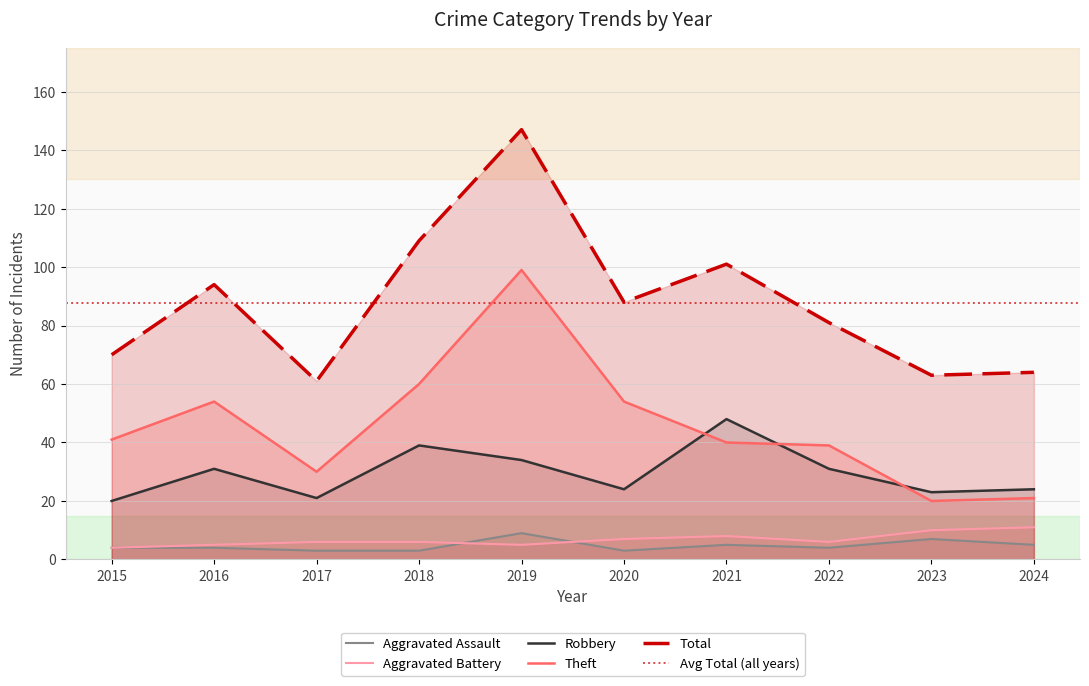

True or false: Aggravated Battery and Theft intersect in this chart.

False